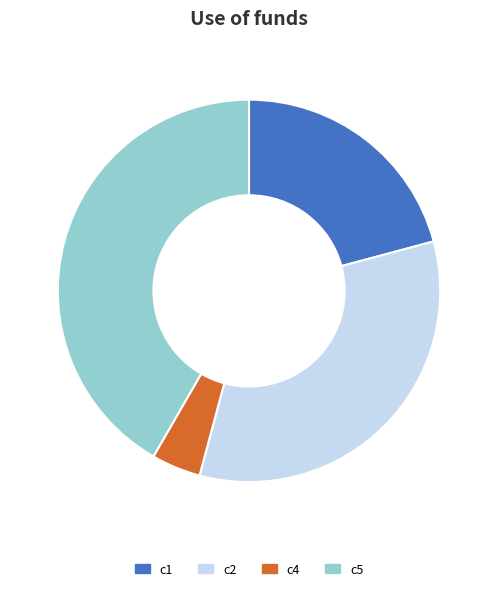

What is the smallest slice in the pie chart?

c4